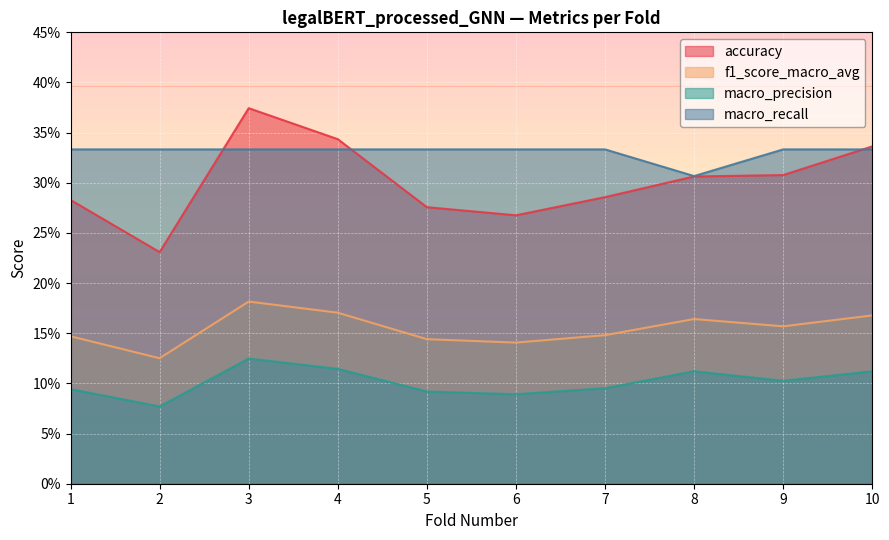

Is the value of accuracy at 4 greater than the value of macro_precision at 2?

Yes